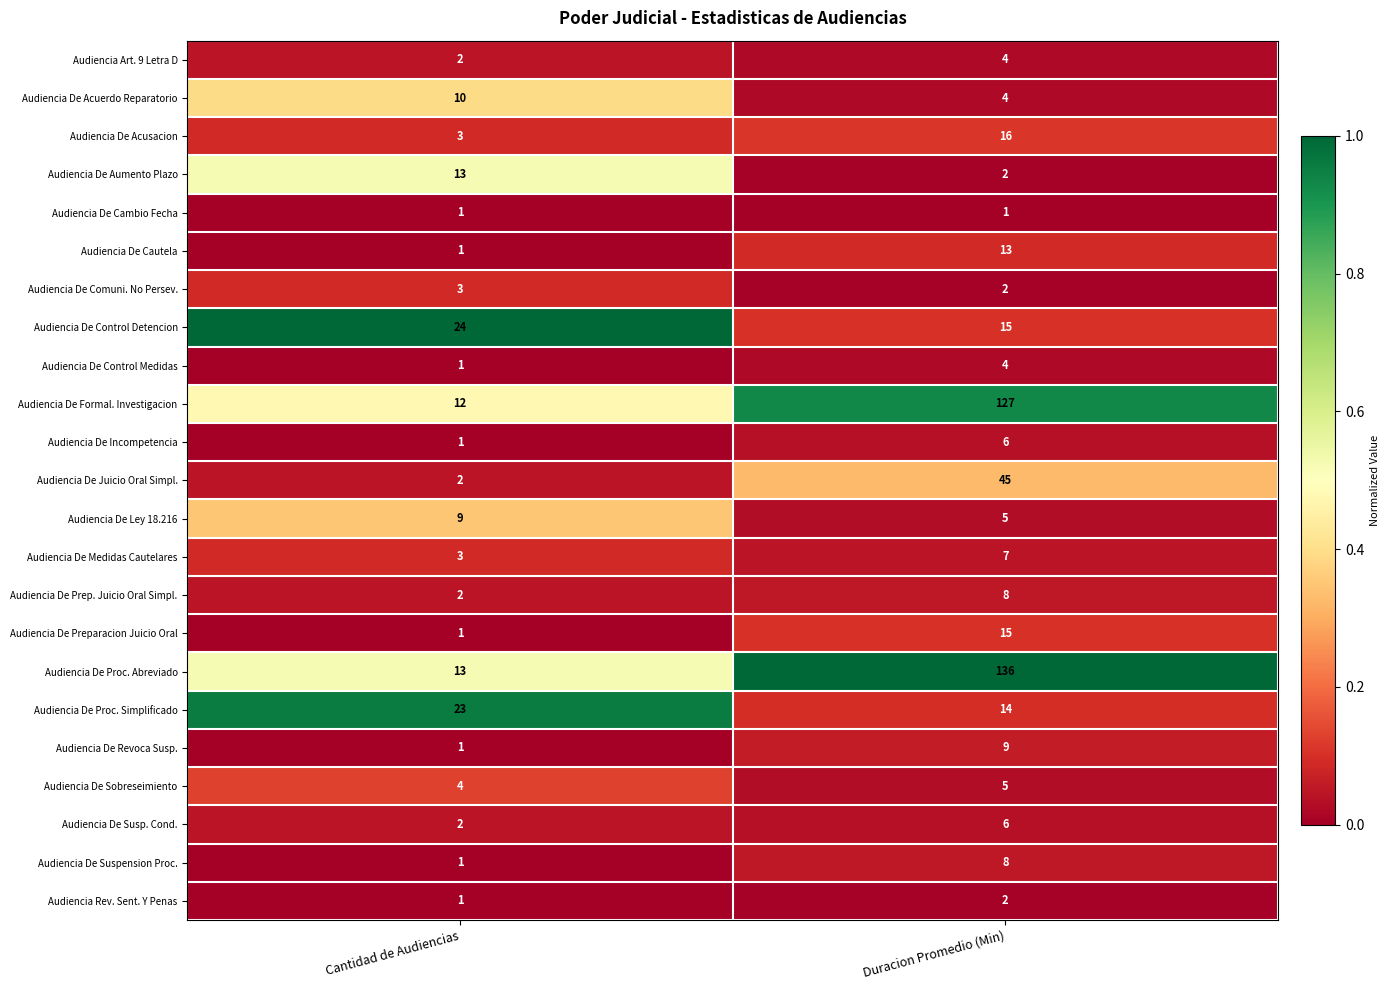

What is the difference between the highest and lowest values at Duracion Promedio (Min)?

135